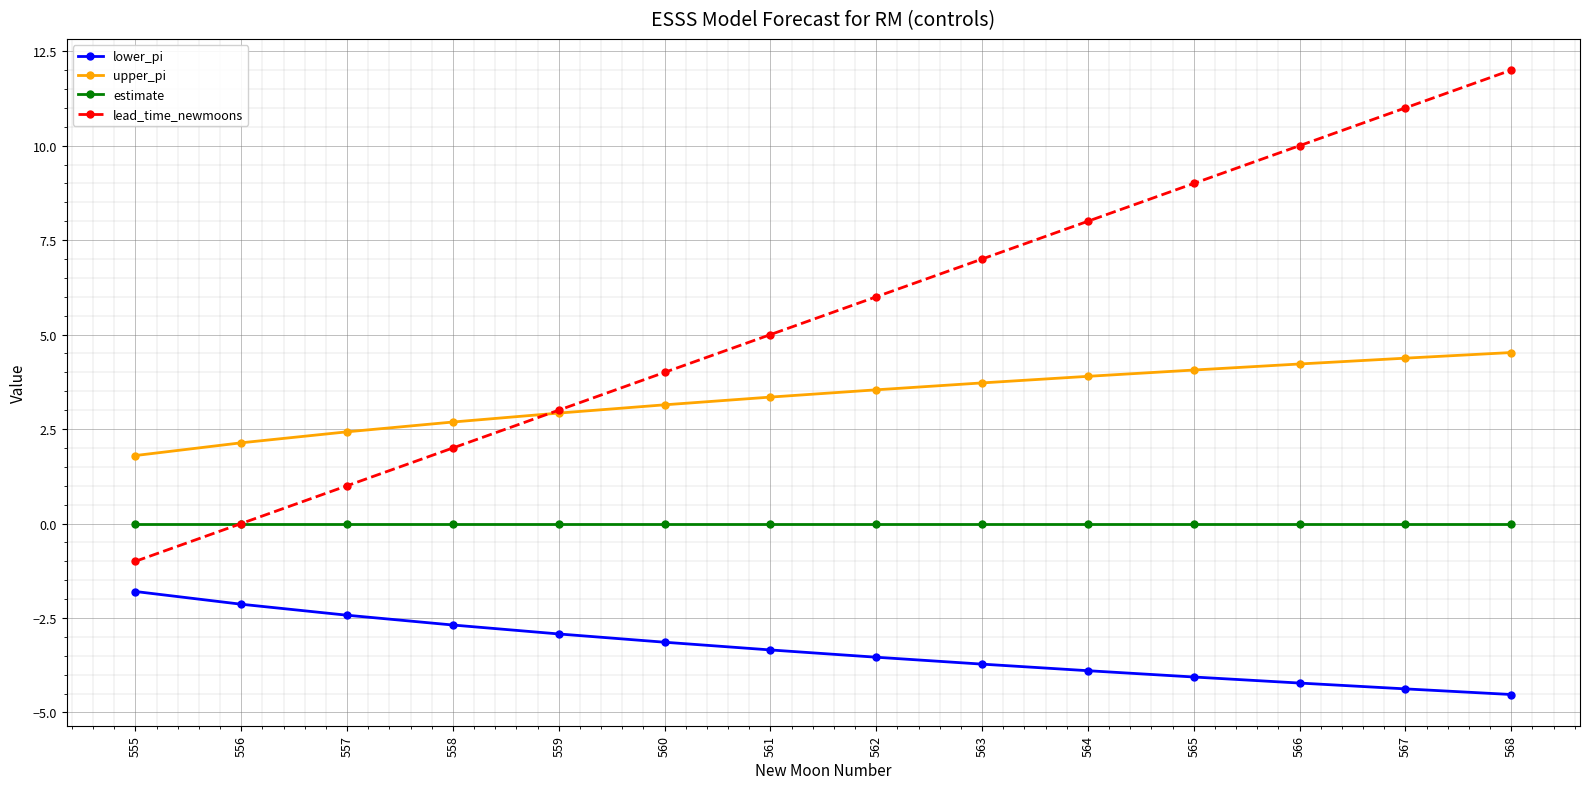

Is it true that upper_pi equals 3.9 at 564?

True